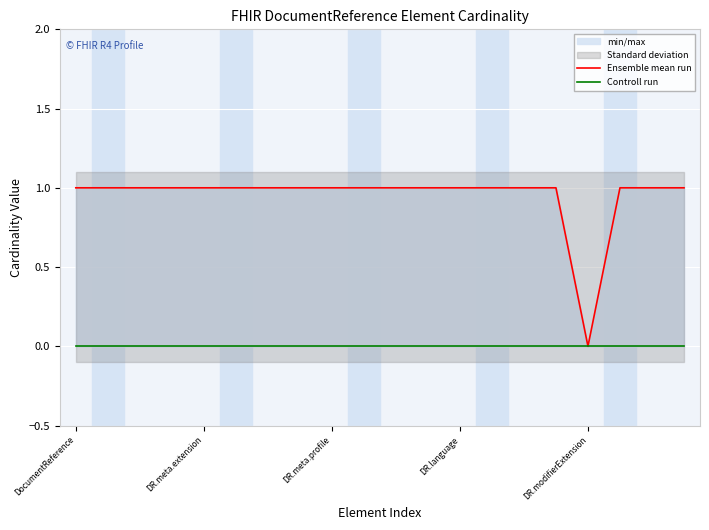

True or false: Controll run and Ensemble mean run intersect in this chart.

False